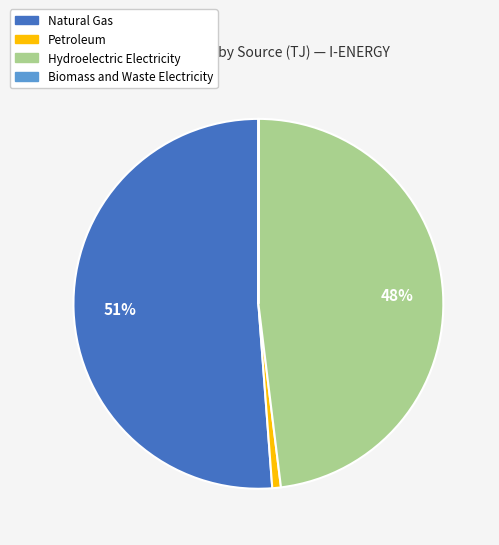

To the nearest percent, what is the average slice percentage?

25%